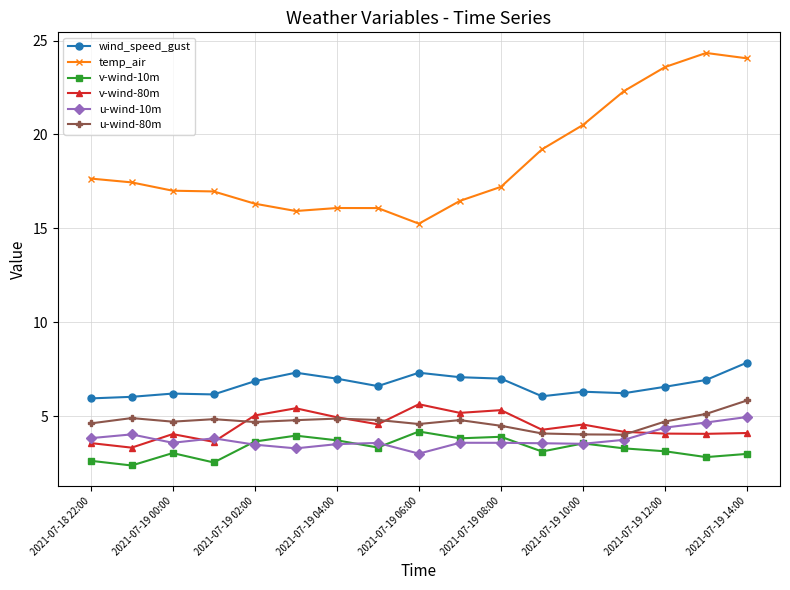

What is the sum of all u-wind-80m values?

79.8